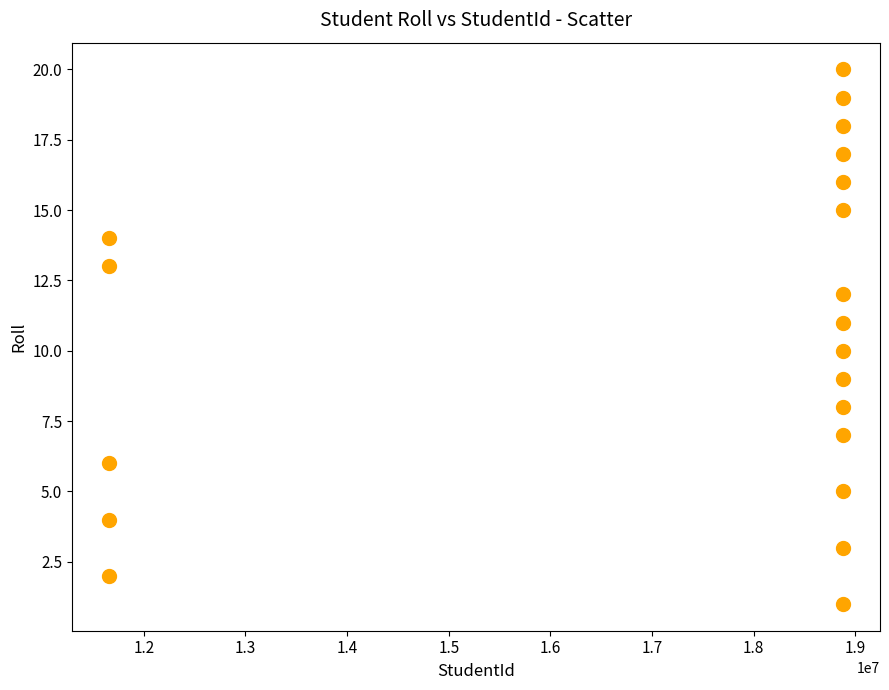

What is the range of X values (max minus min)?

7225050